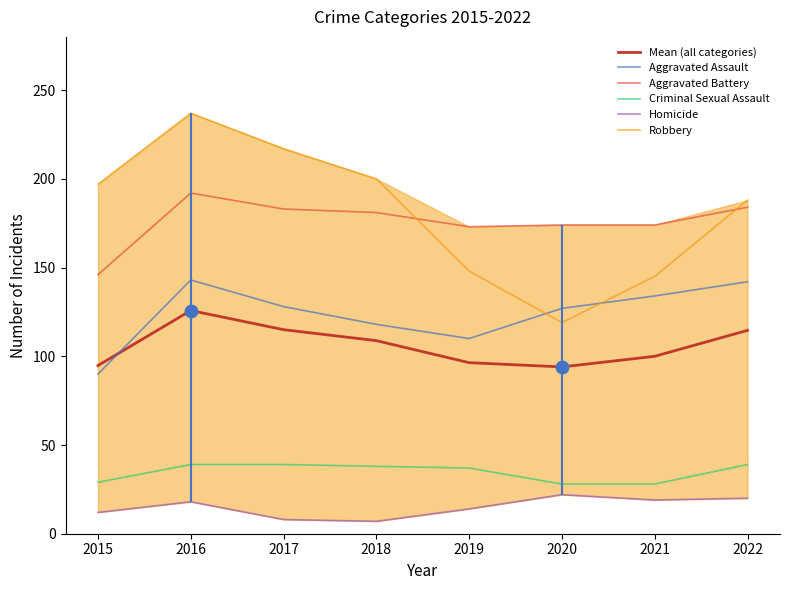

Which series has the largest total across all categories?

Robbery